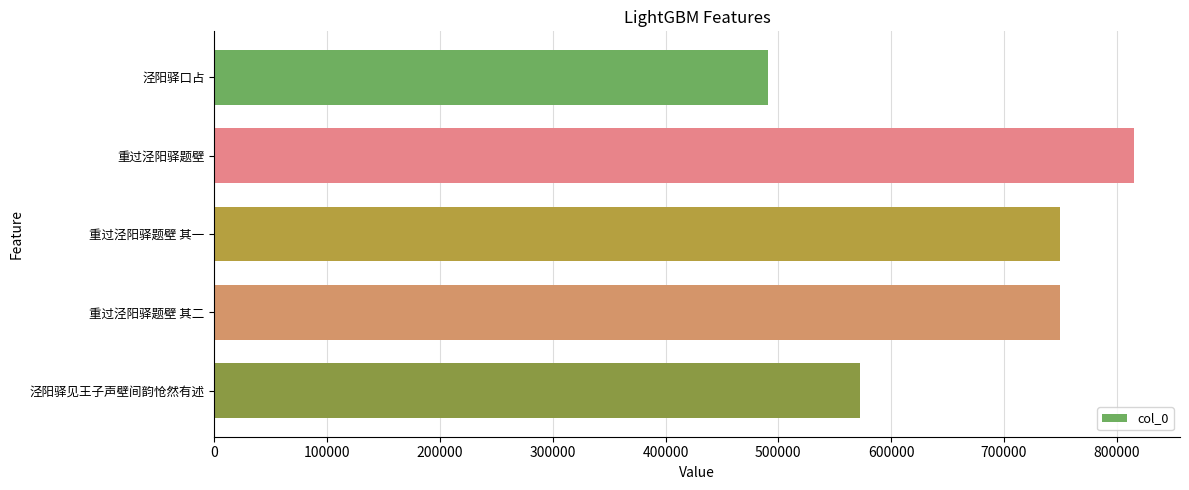

What is the greatest value displayed?

815281